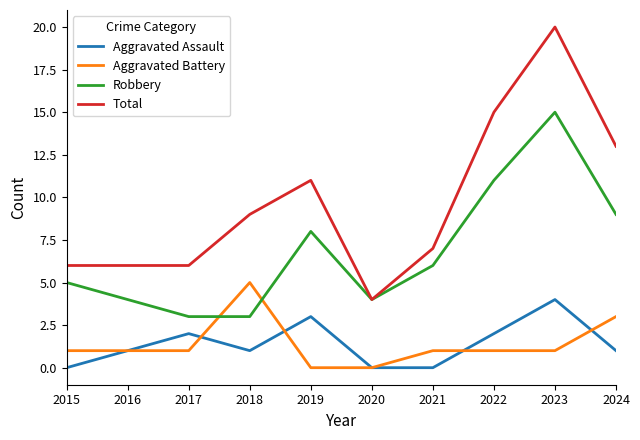

True or false: Aggravated Battery has a value of 5 at 2018.

True